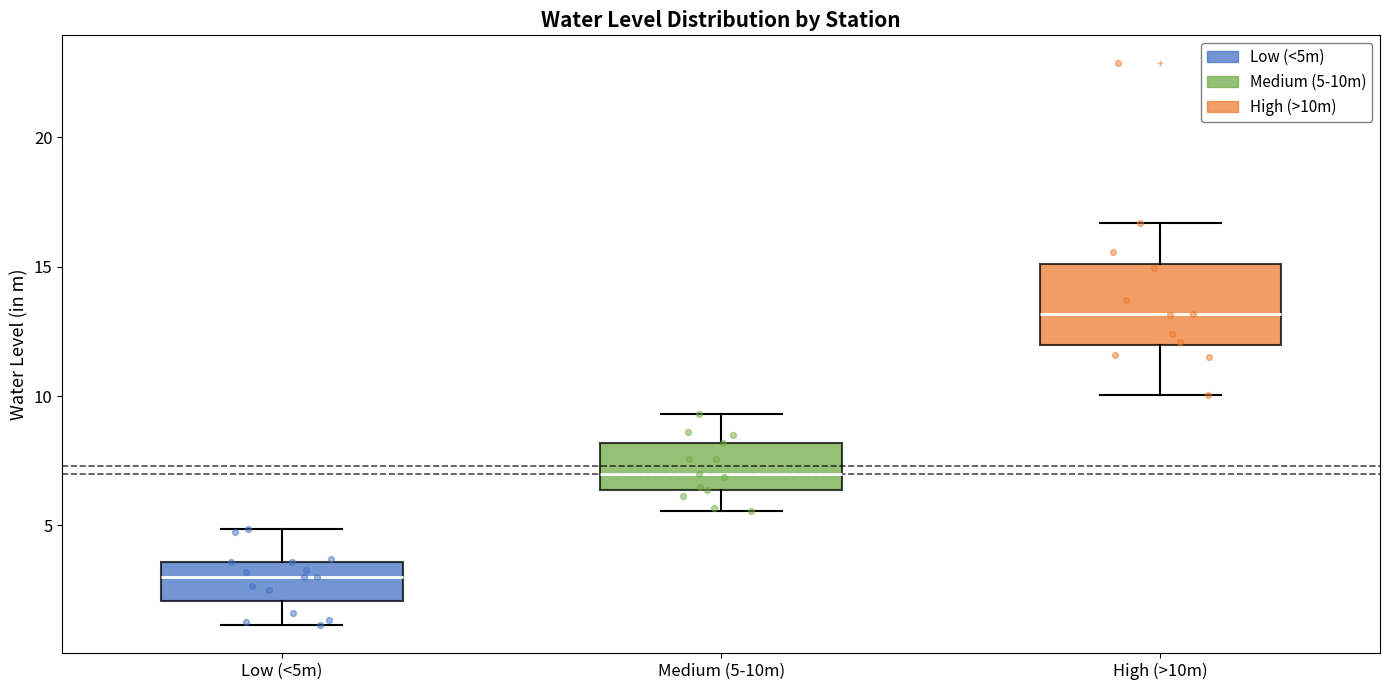

Which box's median line is the lowest?

Low (<5m)